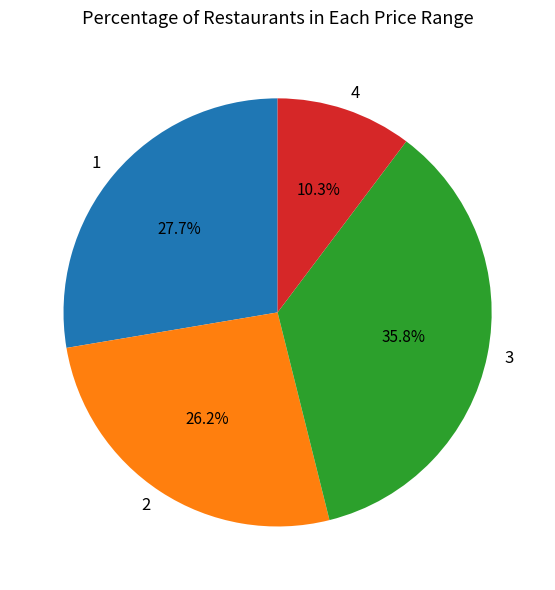

What percentage do 4 and 3 together represent?

46.1%